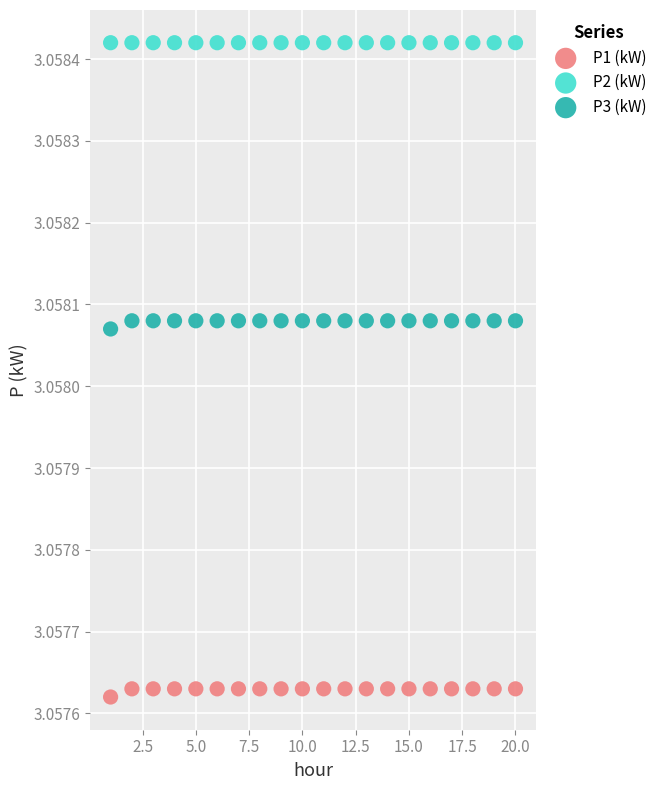

Which series reaches the maximum Y coordinate?

P2 (kW)